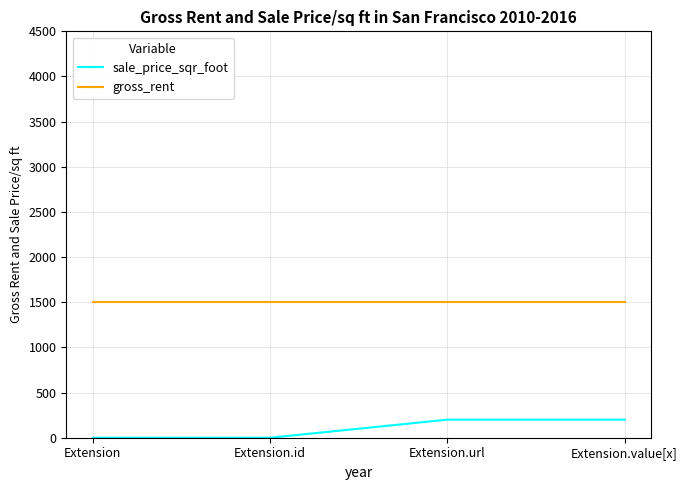

Reading left to right, transcribe all the data shown in this chart.

sale_price_sqr_foot: 0	0	200	200
gross_rent: 1500	1500	1500	1500